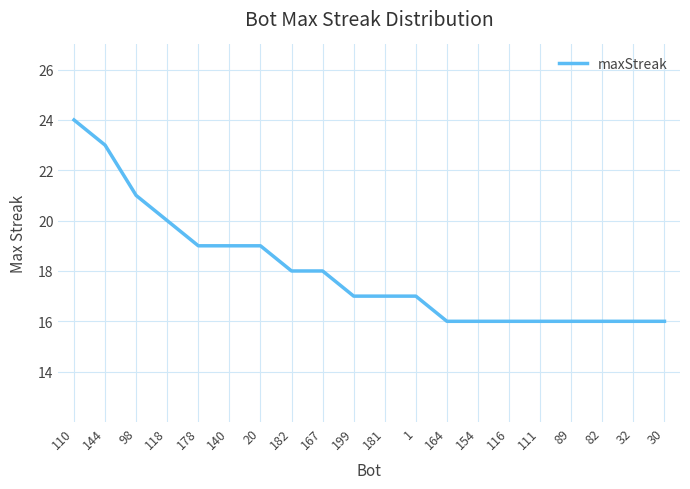

Is it true that the value at 116 is 9?

False